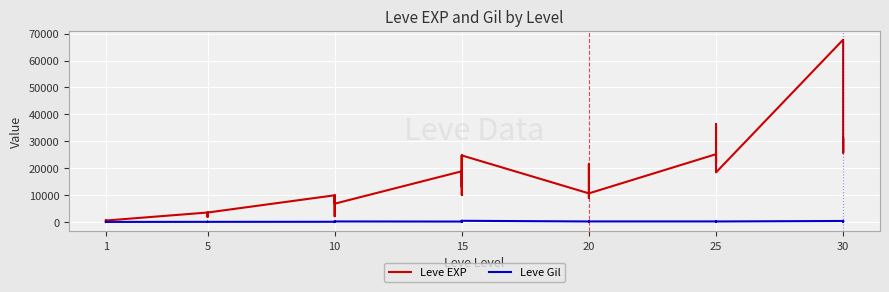

True or false: Leve Gil has more than 2 interior local peaks.

True